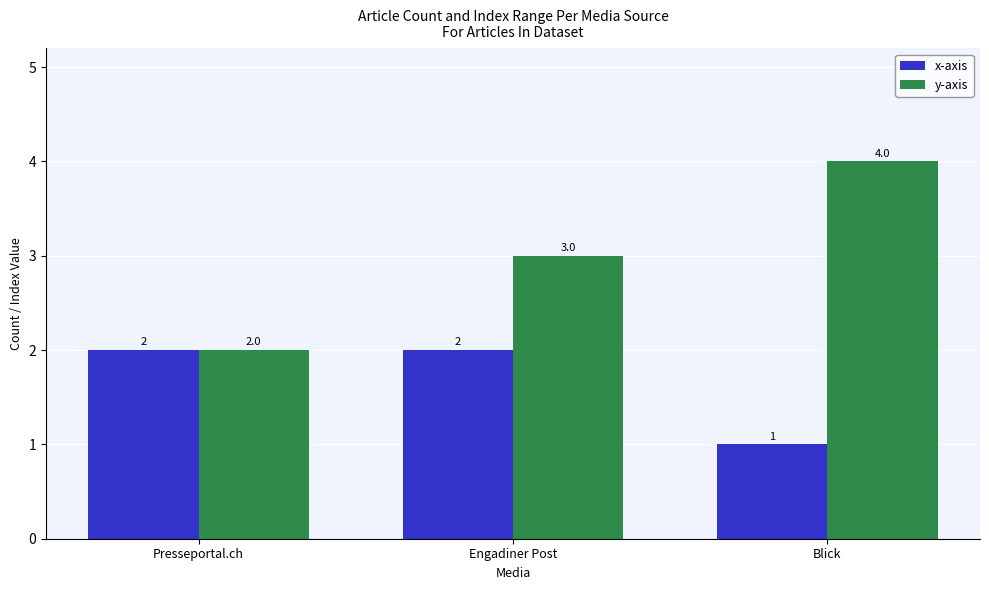

At which category does the chart reach its peak across all series?

Blick